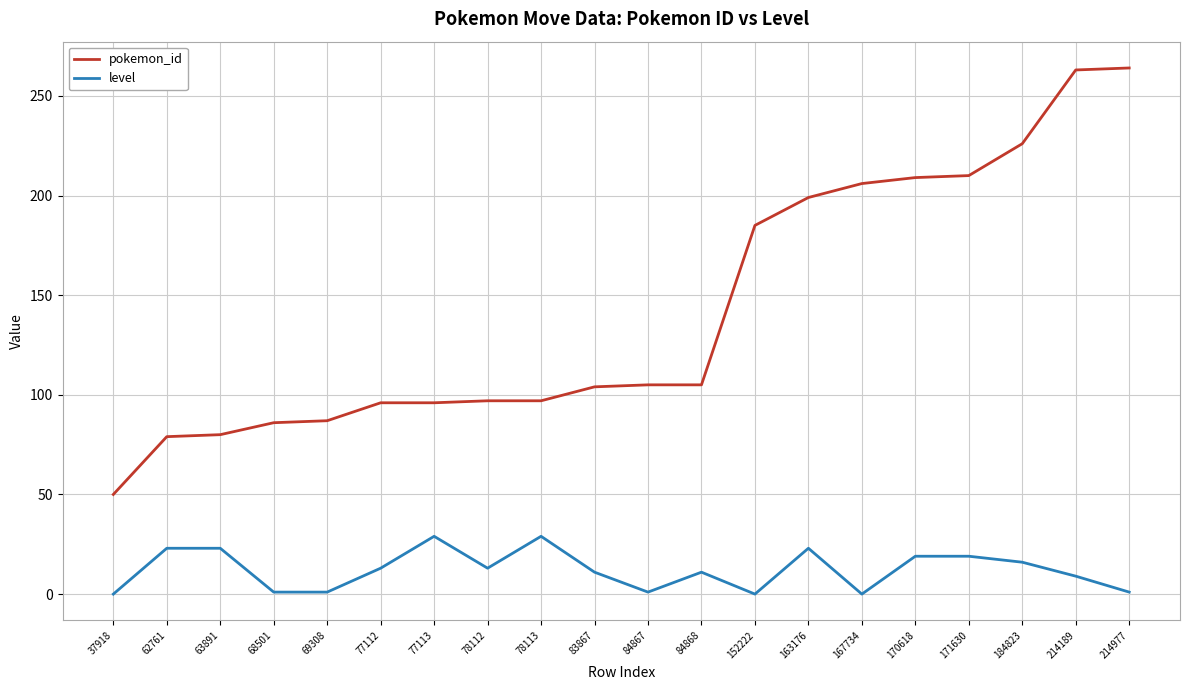

What are all the series names shown in the legend?

pokemon_id, level